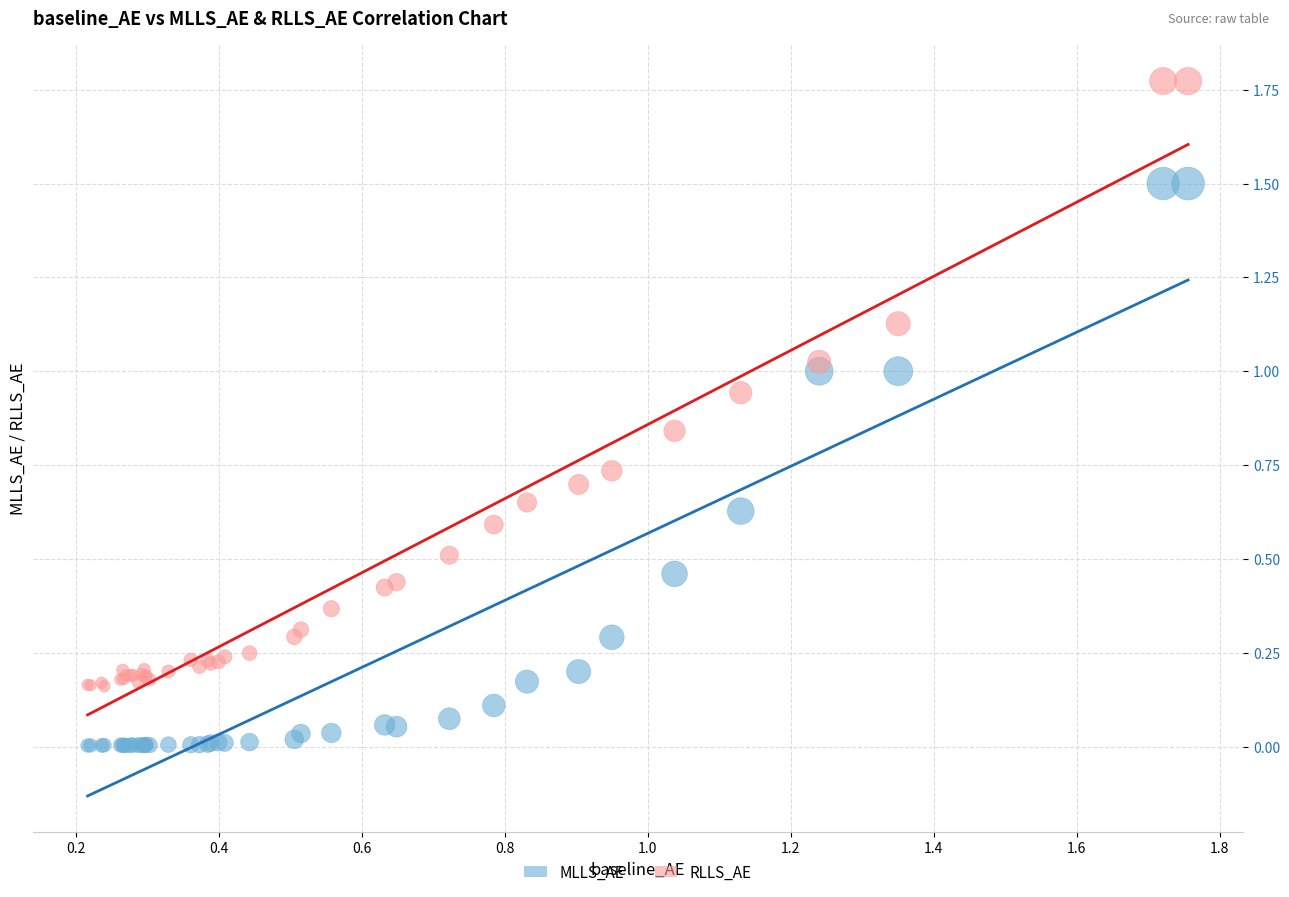

Which series contains the highest Y value?

RLLS_AE